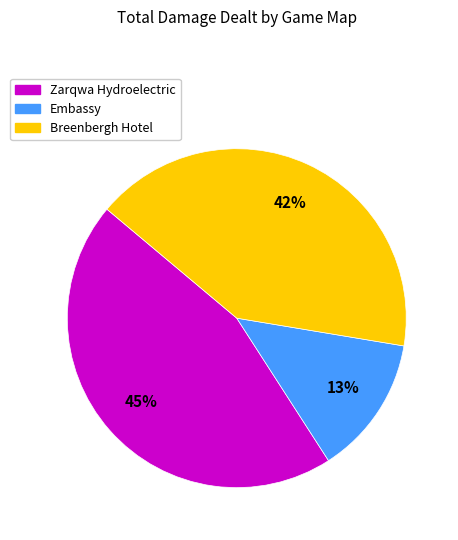

To the nearest percent, what is the average slice percentage?

33%